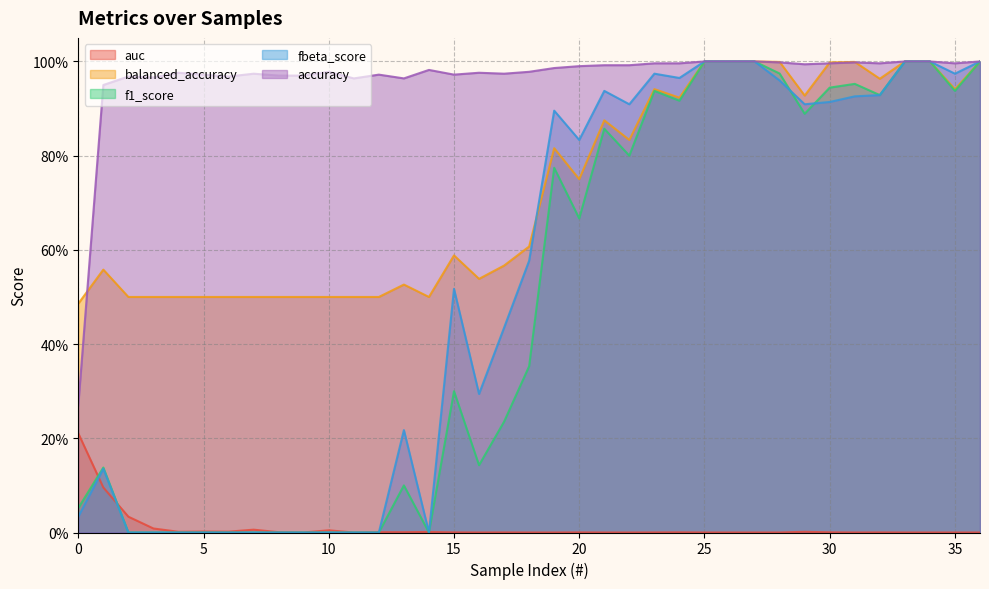

List the labels in order of f1_score value, smallest first.

2, 3, 4, 5, 6, 7, 8, 9, 10, 11, 12, 14, 0, 13, 1, 16, 17, 15, 18, 20, 19, 22, 21, 29, 24, 32, 23, 35, 30, 31, 28, 25, 26, 27, 33, 34, 36